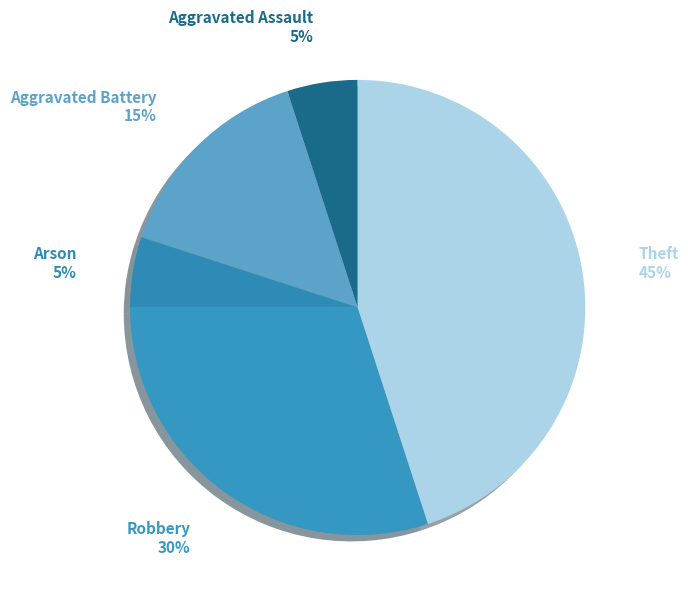

Count the number of slices in the pie.

5